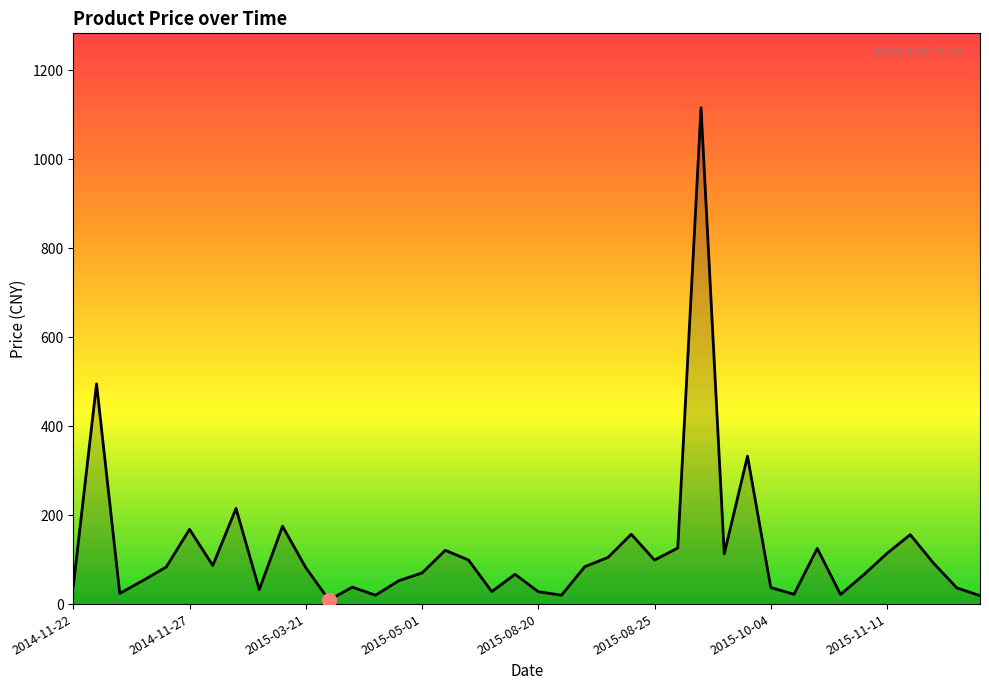

What is the average value?

120.7